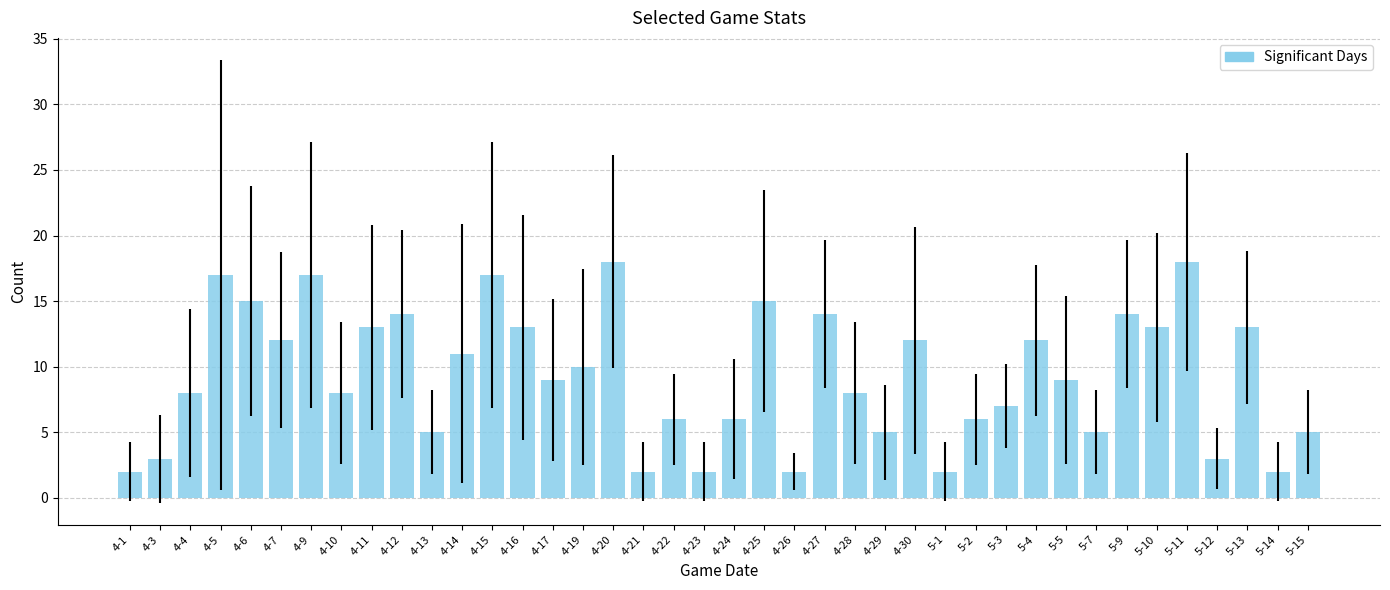

True or false: the data shows 2 at 4-21.

True